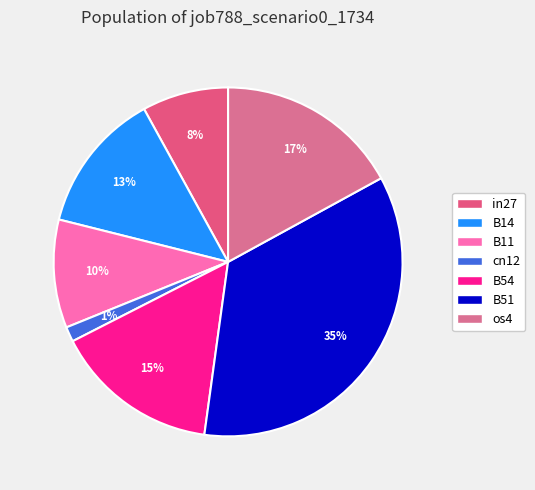

What portion of the pie excludes cn12?

98.6%